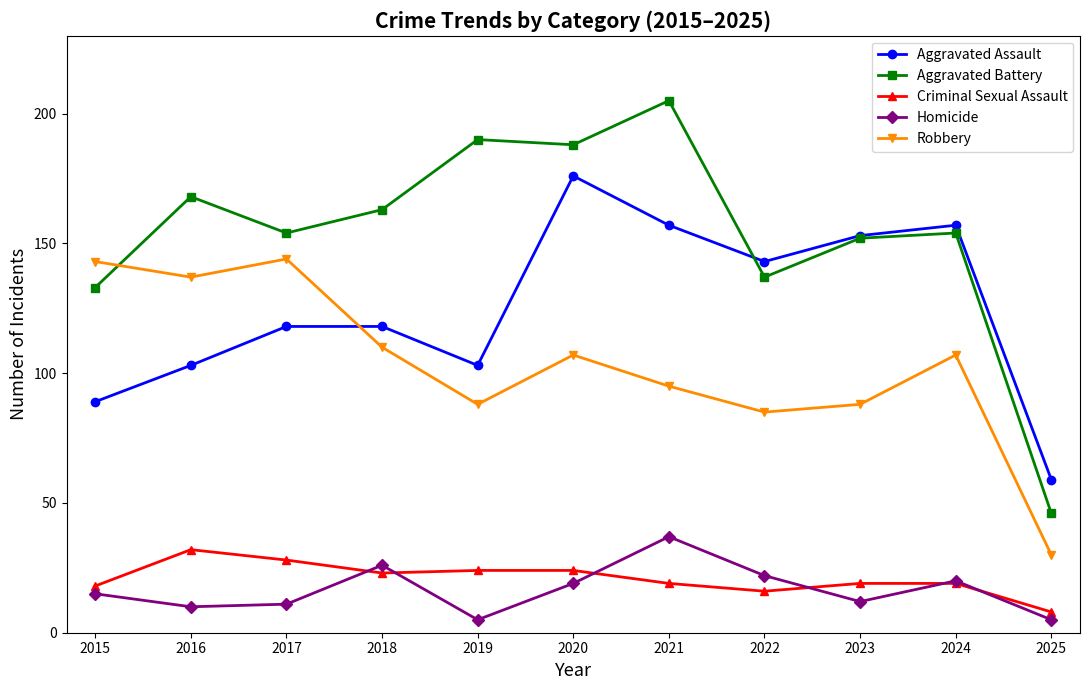

Reading left to right, what are all the values shown in this chart?

Aggravated Assault: 89	103	118	118	103	176	157	143	153	157	59
Aggravated Battery: 133	168	154	163	190	188	205	137	152	154	46
Criminal Sexual Assault: 18	32	28	23	24	24	19	16	19	19	8
Homicide: 15	10	11	26	5	19	37	22	12	20	5
Robbery: 143	137	144	110	88	107	95	85	88	107	30